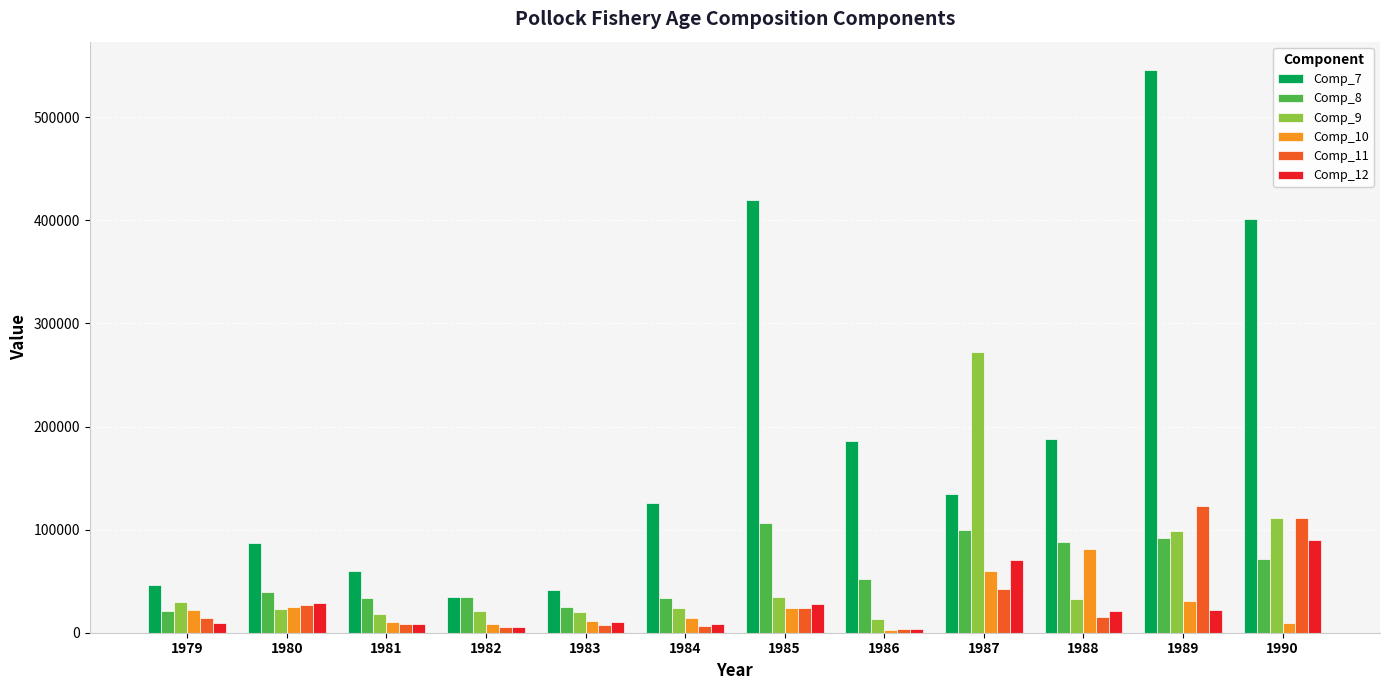

What is the value of the Comp_9 bar at the 7th from the left?

34631